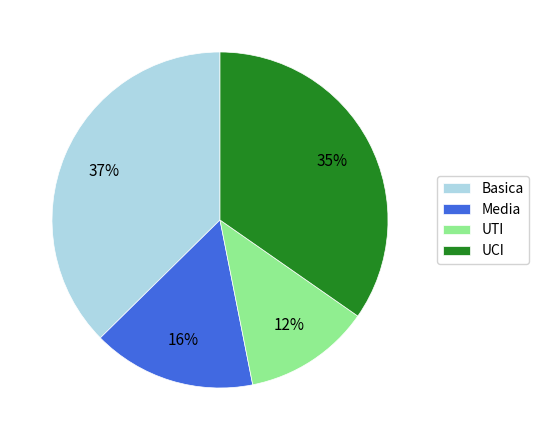

Is it true that Basica is 37% of the pie?

True